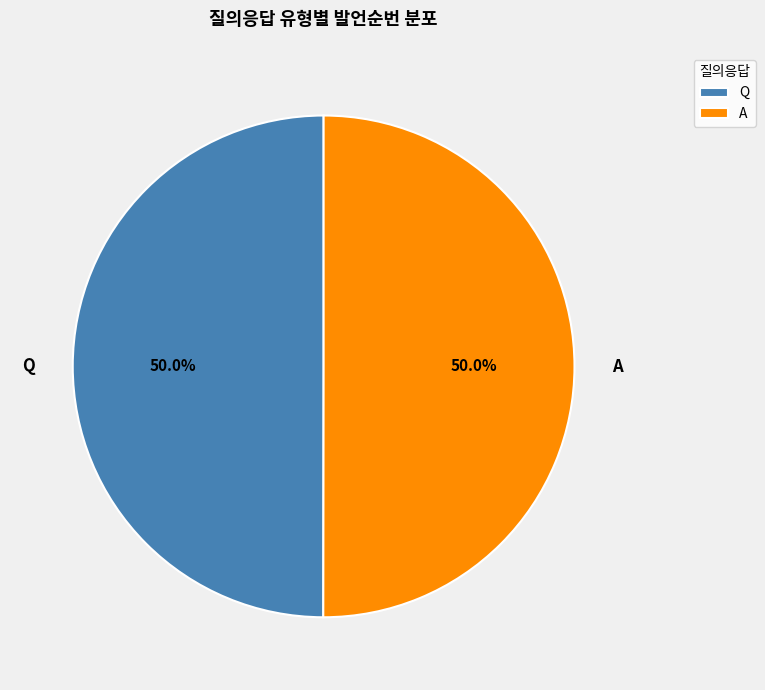

Is the sum of Q and A greater than half?

Yes